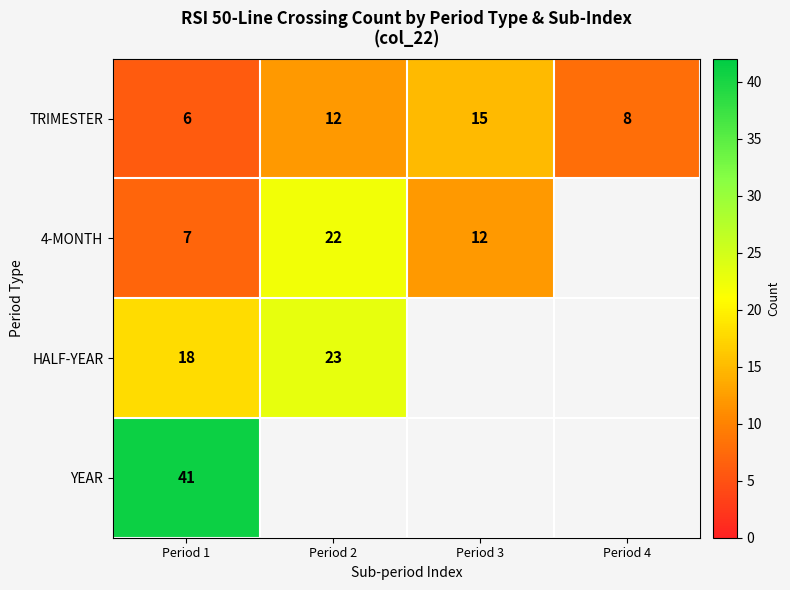

List the labels in order of TRIMESTER value, smallest first.

Period 1, Period 4, Period 2, Period 3